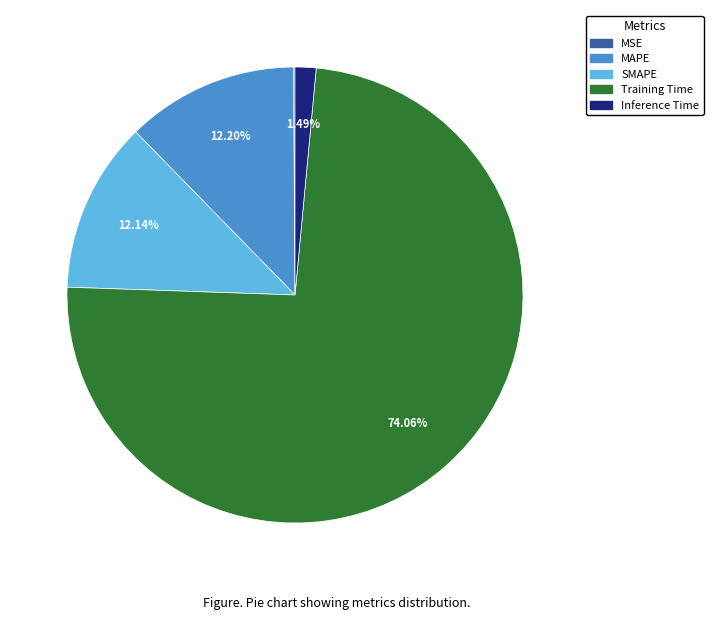

What percentage is NOT represented by MAPE?

87.8%